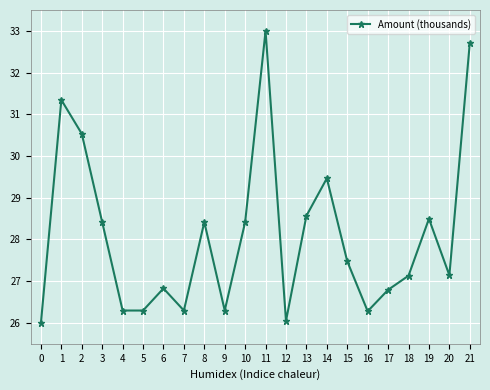

What is the average value?

28.1